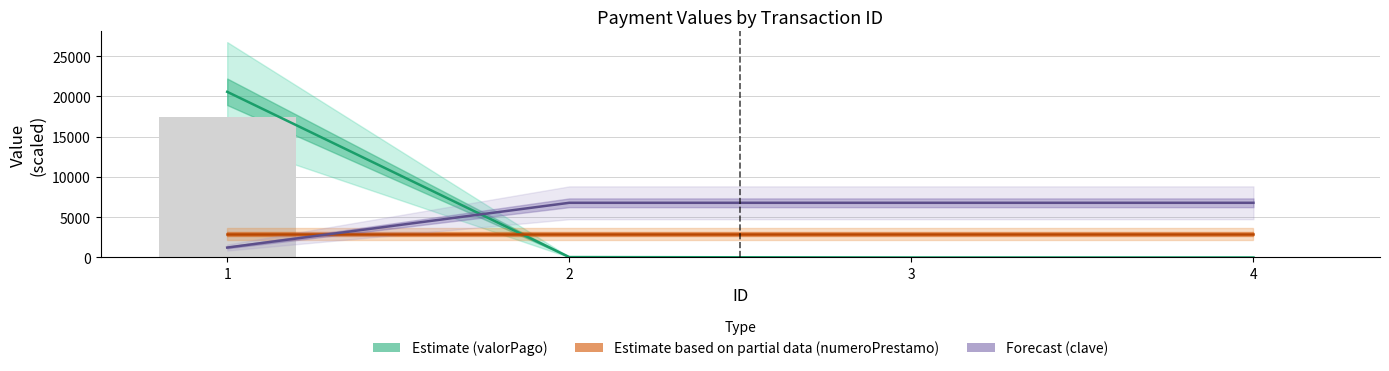

What is the value of the clave bar at the 4th from the left?

6789.0